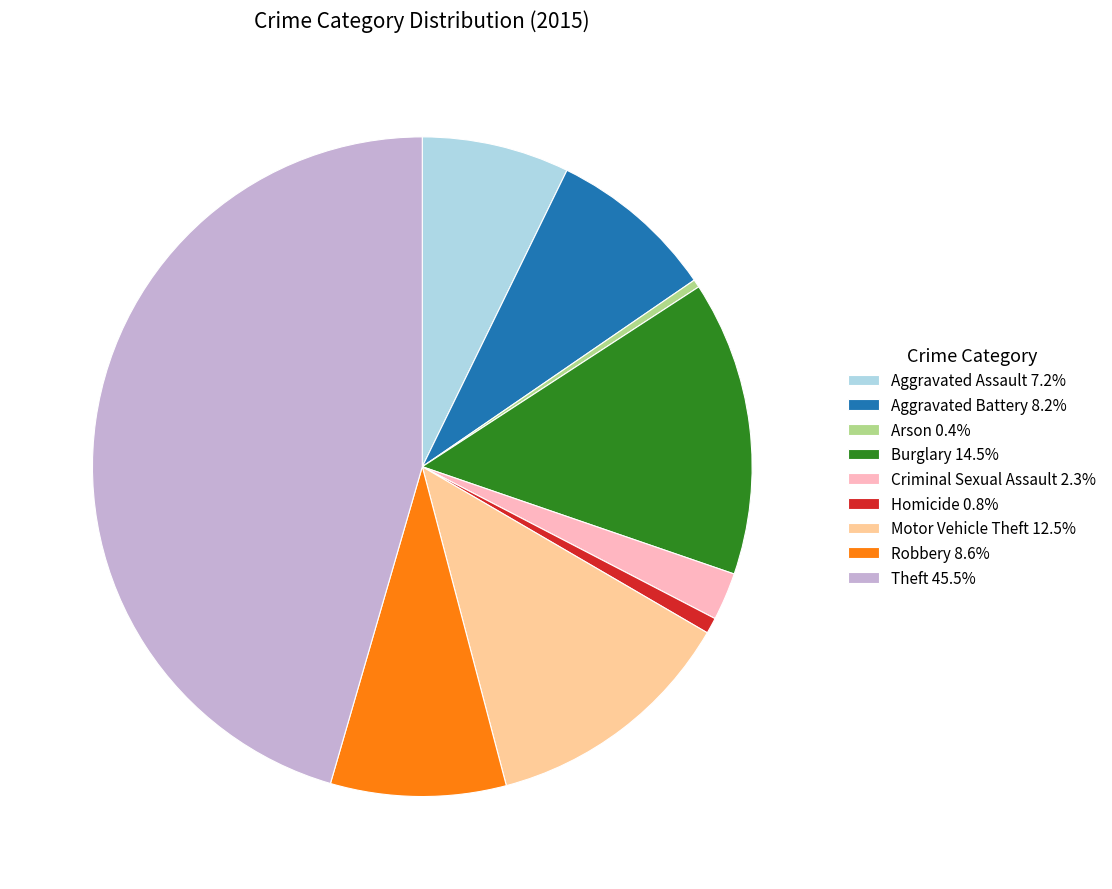

The Aggravated Assault slice represents 19% of the pie. True or false?

False